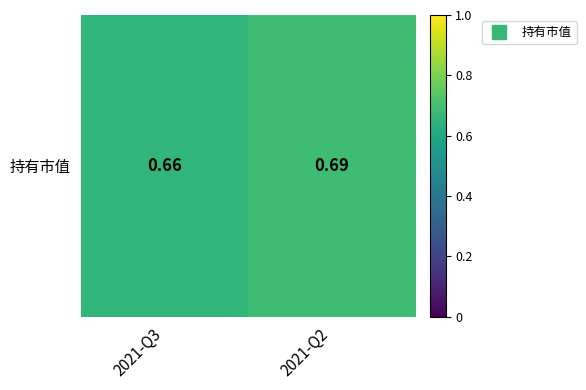

Between 2021-Q2 and 2021-Q3, which is larger?

2021-Q2